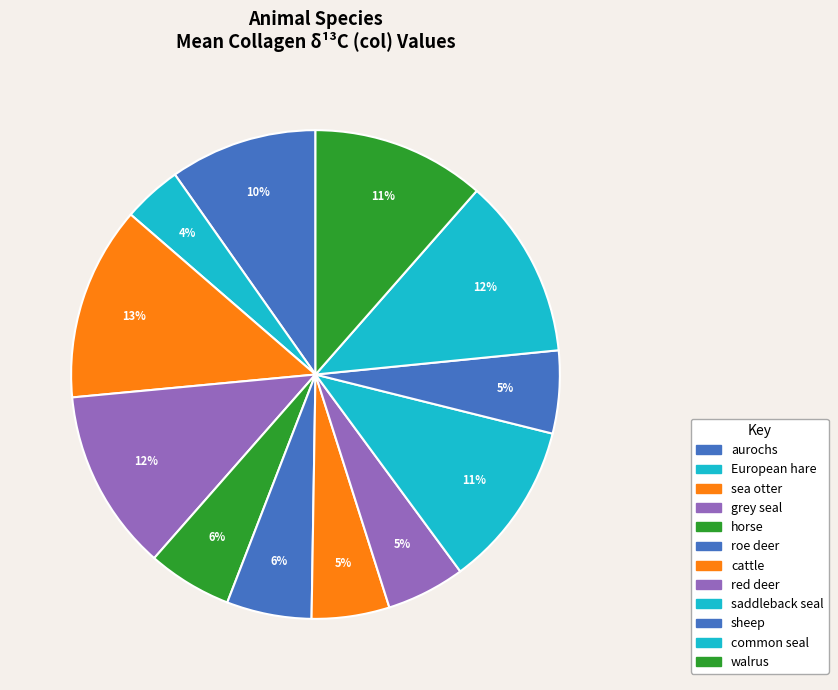

The red deer slice represents 20% of the pie. True or false?

False